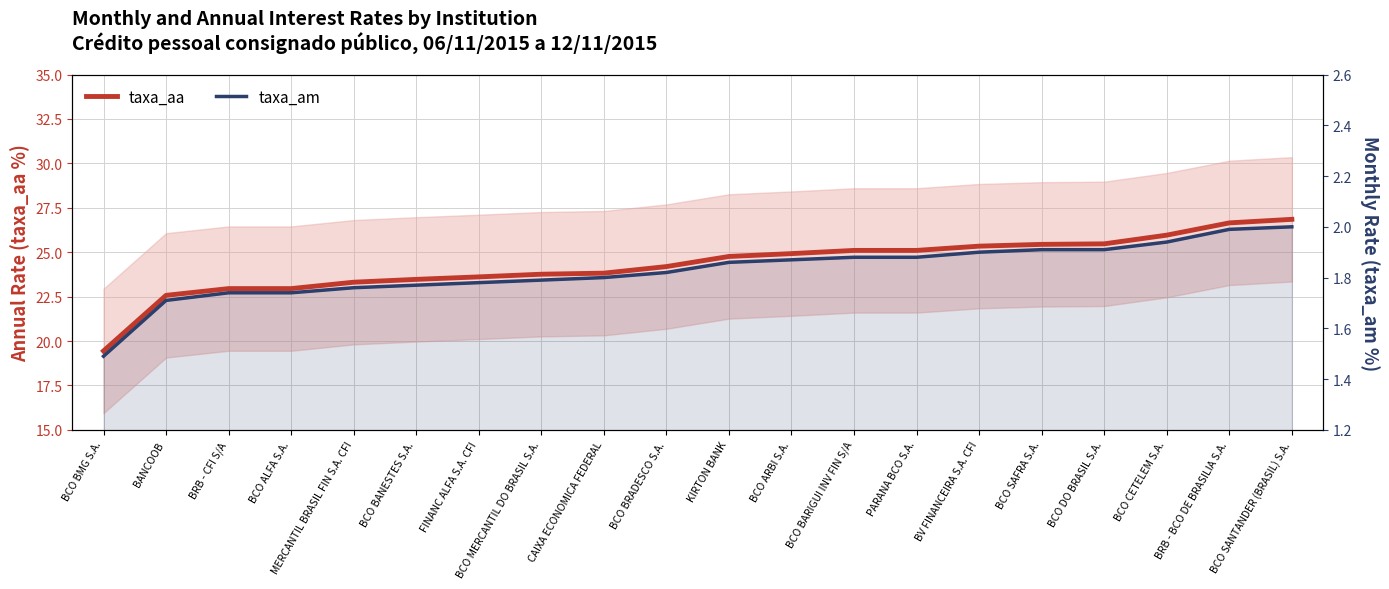

Does the chart display data point markers on the line(s)?

No